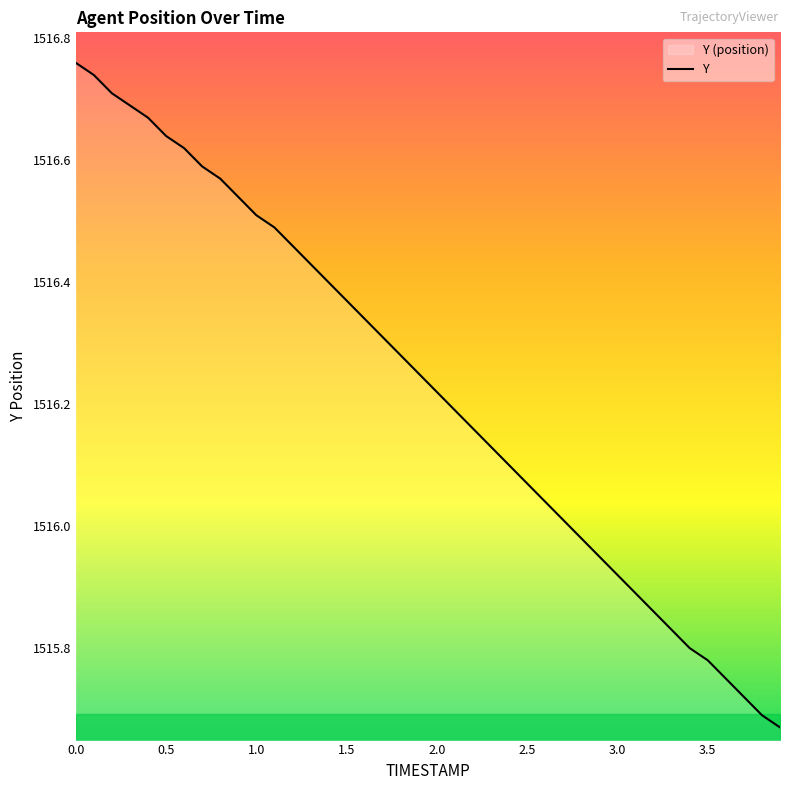

Does the chart display data point markers on the line(s)?

No